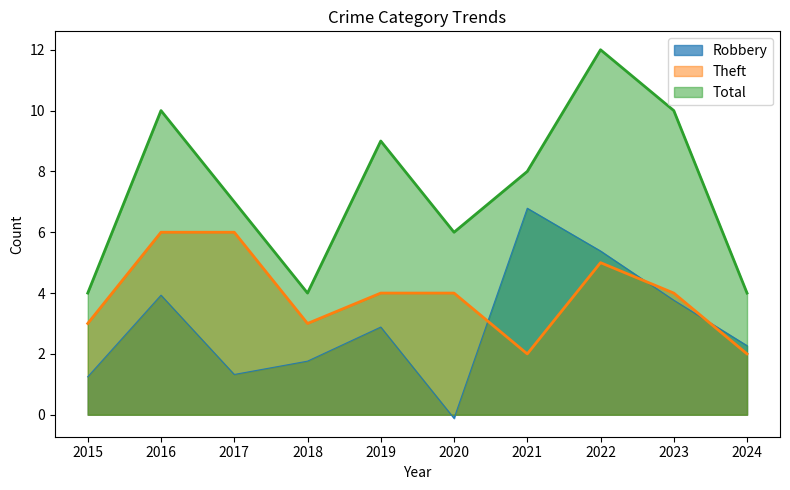

Between which two adjacent categories do Theft and Robbery first intersect?

2020 and 2021